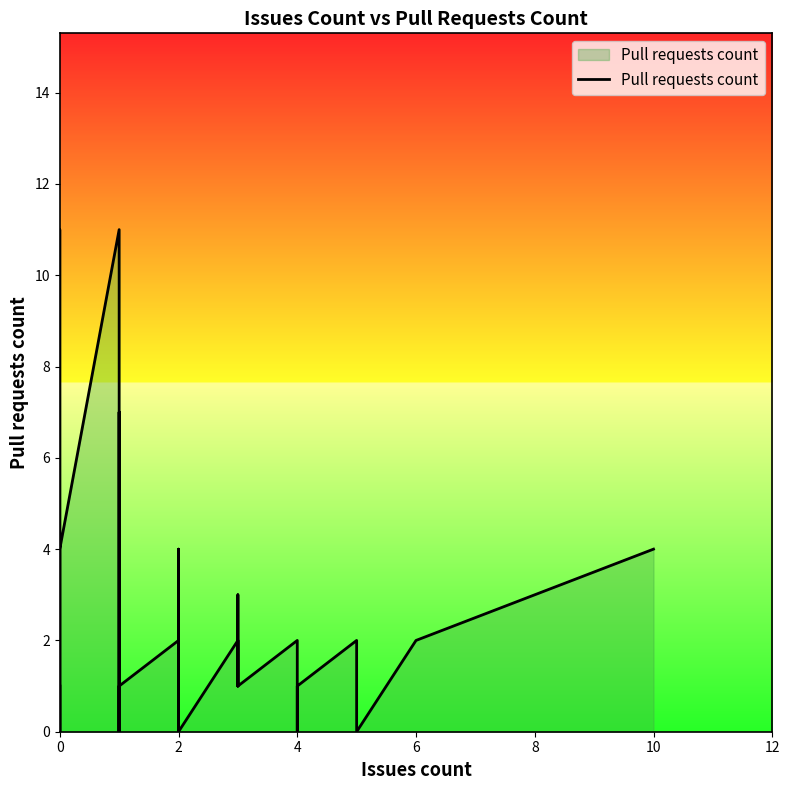

How many lines are shown in the chart?

1